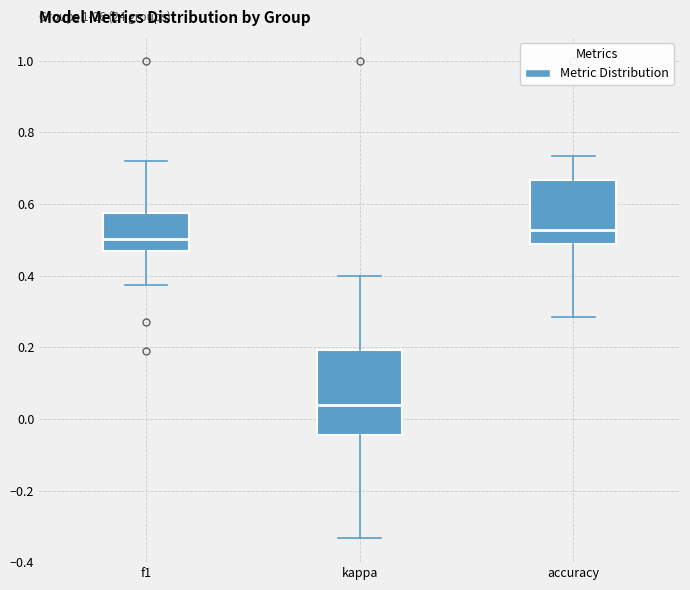

Which box has the highest median line?

accuracy